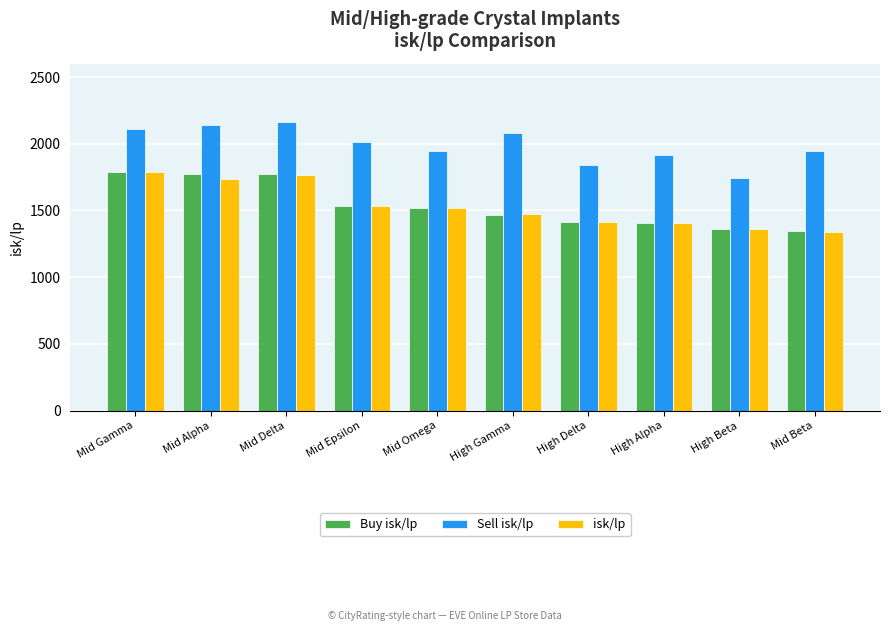

What is the spread (max minus min) of values at Mid Gamma?

321.7